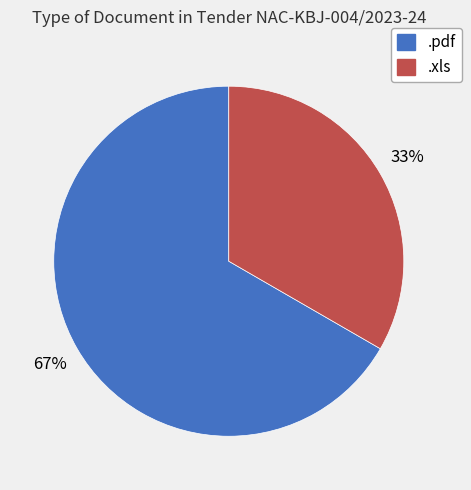

Is it true that .xls is 28% of the pie?

False